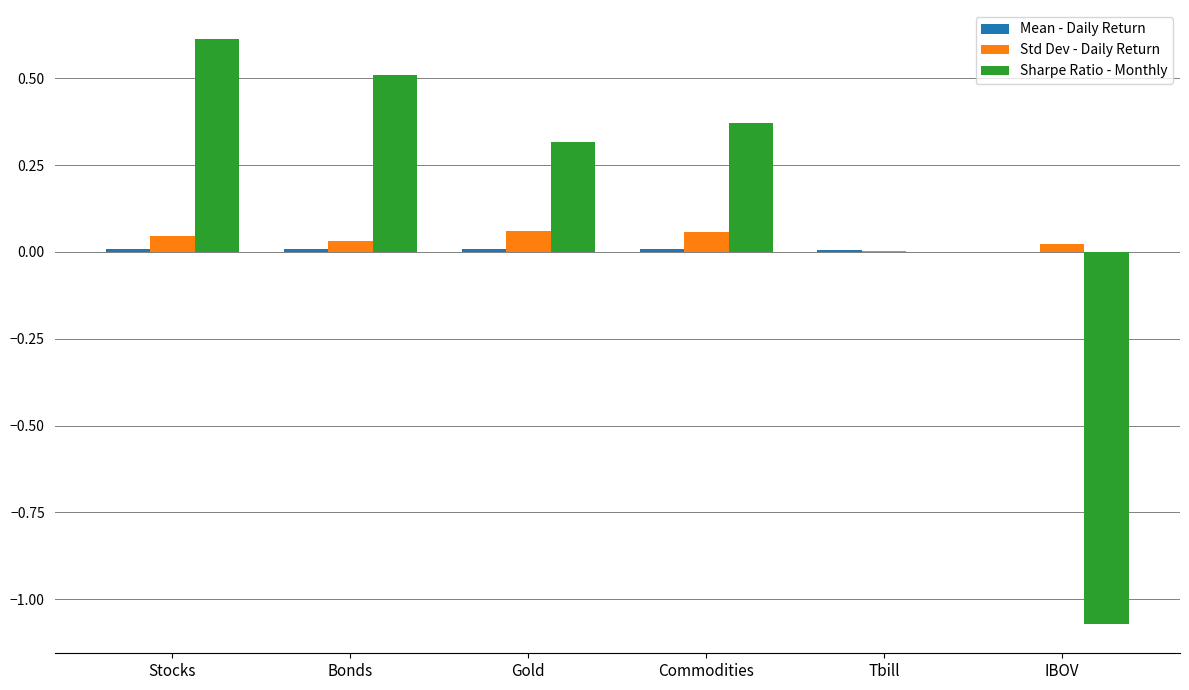

Which label corresponds to the largest value in the chart?

Stocks